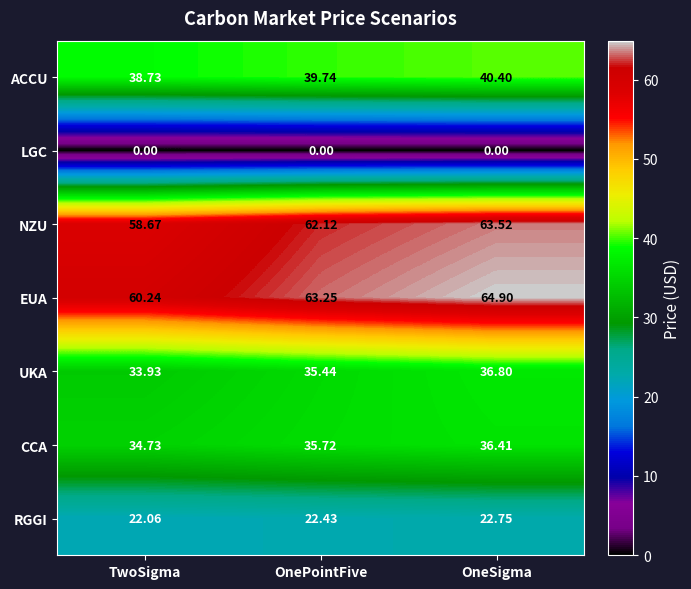

At TwoSigma, list the series in order from largest to smallest.

EUA, NZU, ACCU, CCA, UKA, RGGI, LGC